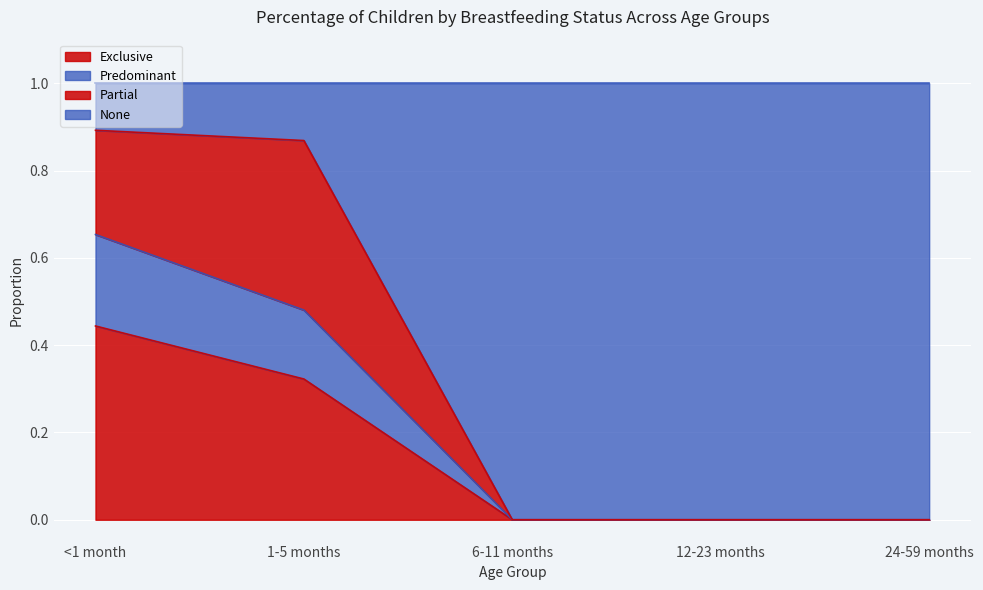

True or false: Exclusive has a value of 0.4 at <1 month.

True